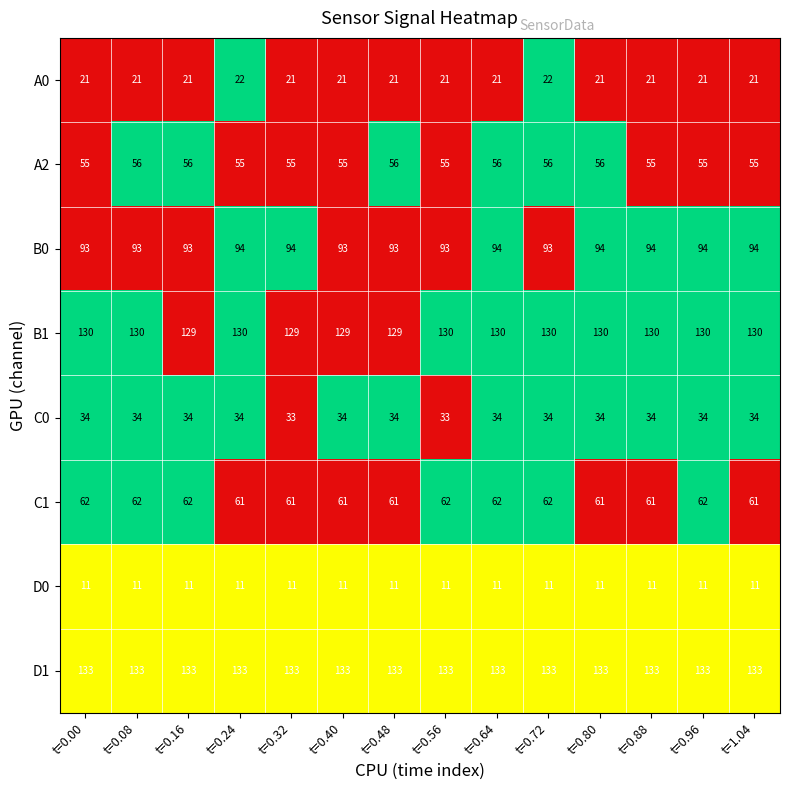

At how many categories does at least one series exceed 19?

14